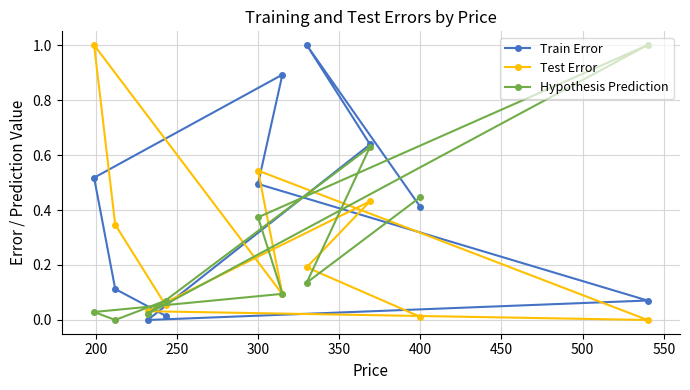

Rank the series by their maximum value, from highest to lowest.

Test Error, Train Error, Hypothesis Prediction